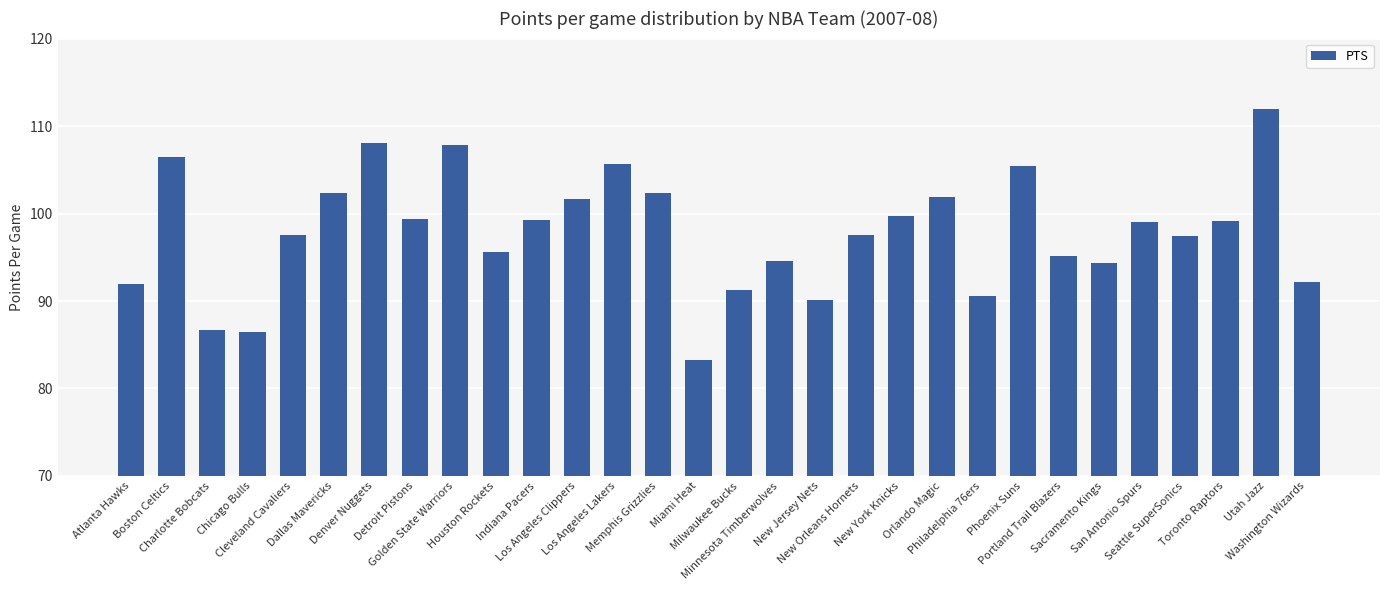

What is the average value?

97.8